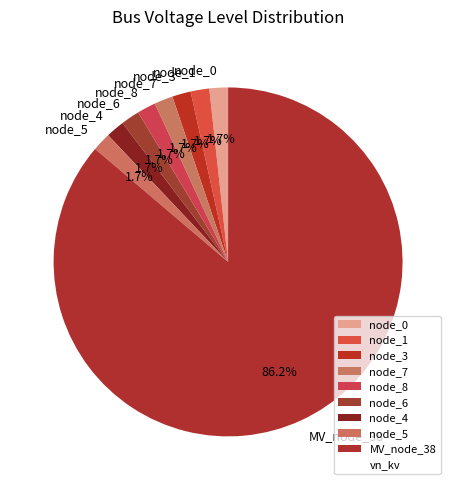

Is there a majority slice in this chart?

Yes